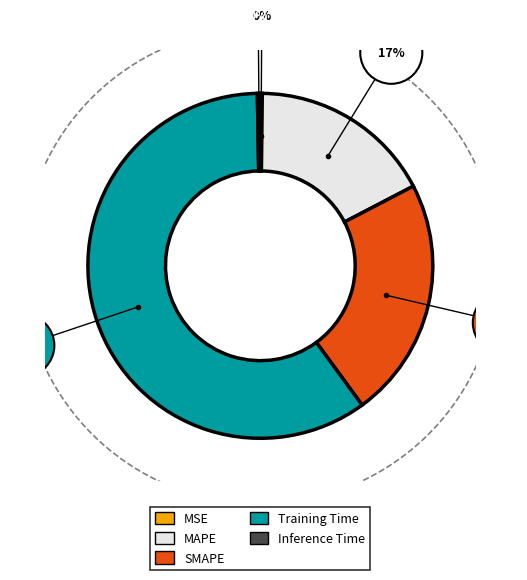

Combined, what portion of the pie is Inference Time and Training Time?

60.0%